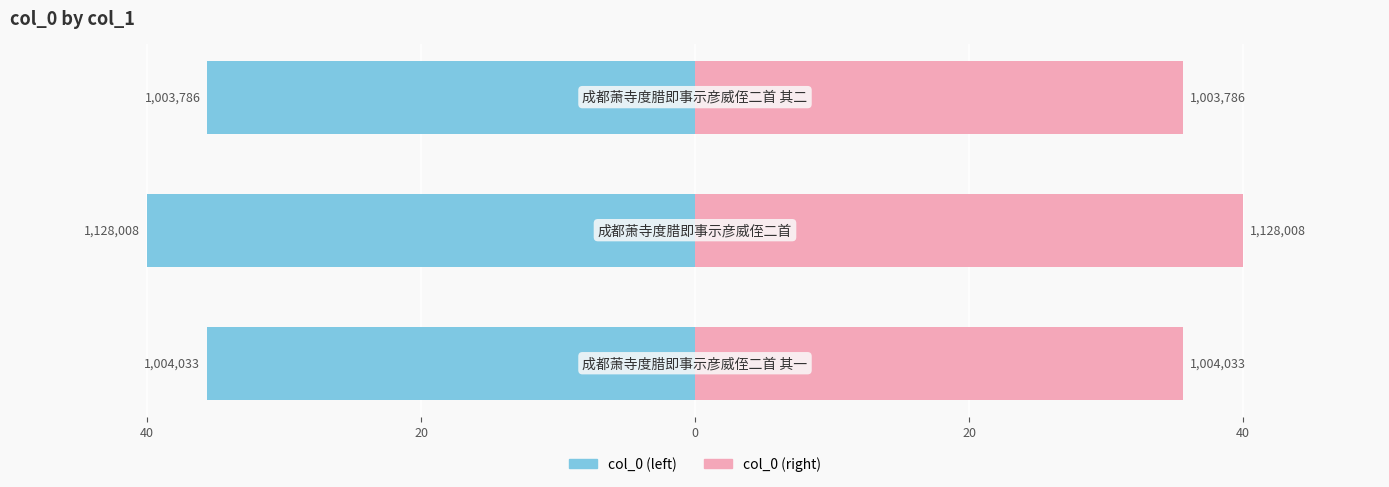

Reading left to right, list all the values displayed in this chart.

col_0 (left): -35.6	-40.0	-35.6
col_0 (right): 35.6	40.0	35.6